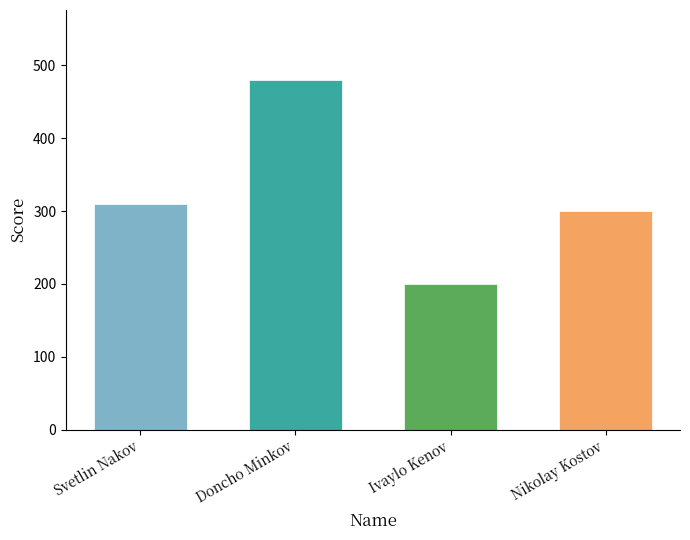

What value does the data have at Ivaylo Kenov?

200